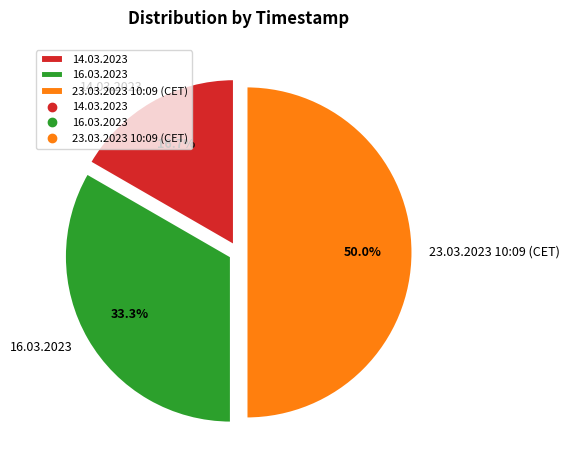

Approximately how many times larger is the value at 16.03.2023 compared to 23.03.2023 10:09 (CET)?

0.7